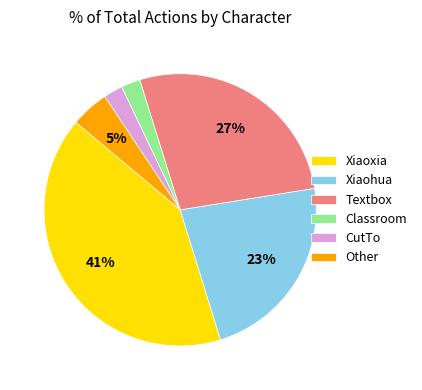

What percentage is the Classroom slice, to the nearest percent?

2%